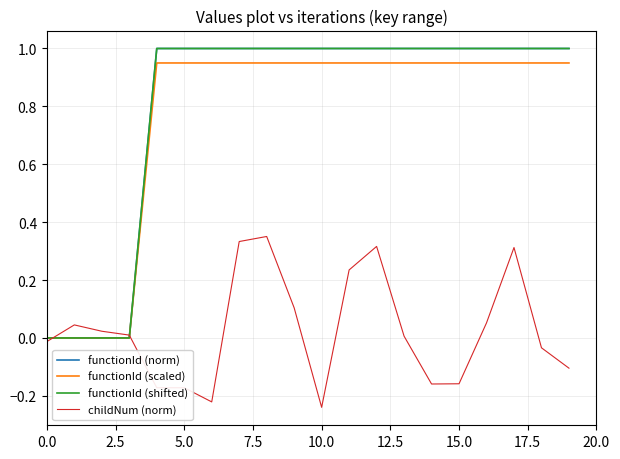

Is this an area chart (filled region under the line)?

No